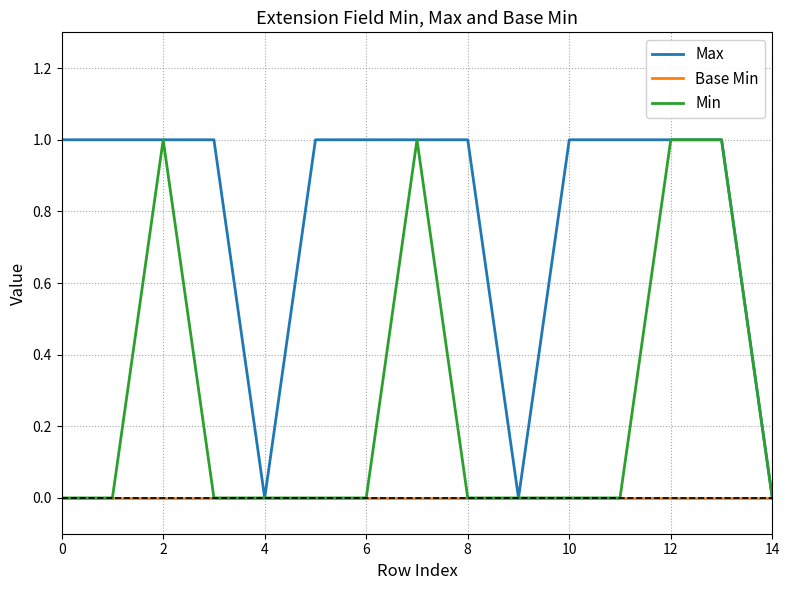

Which series has the largest total across all categories?

Max